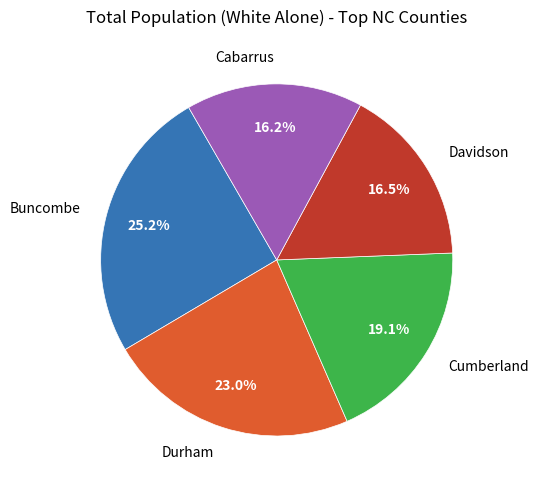

What is the ratio of the value at Davidson to the value at Cabarrus?

1.0